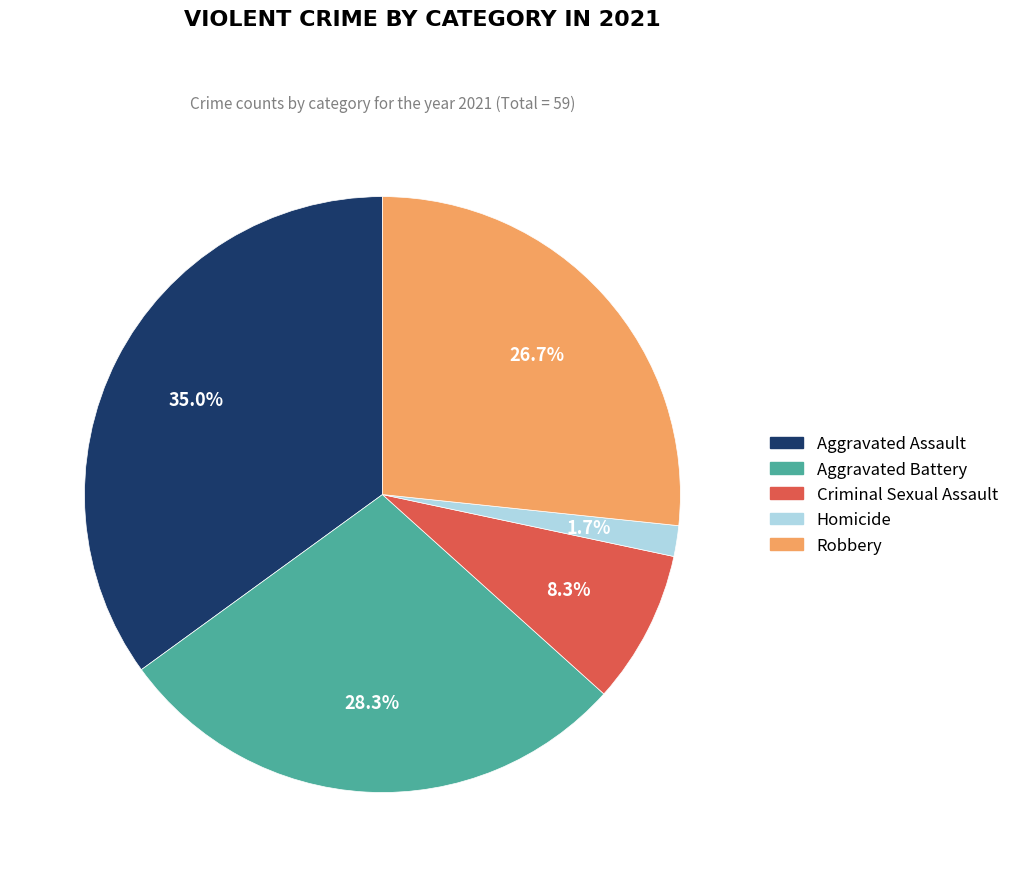

How many segments does this pie chart have?

5